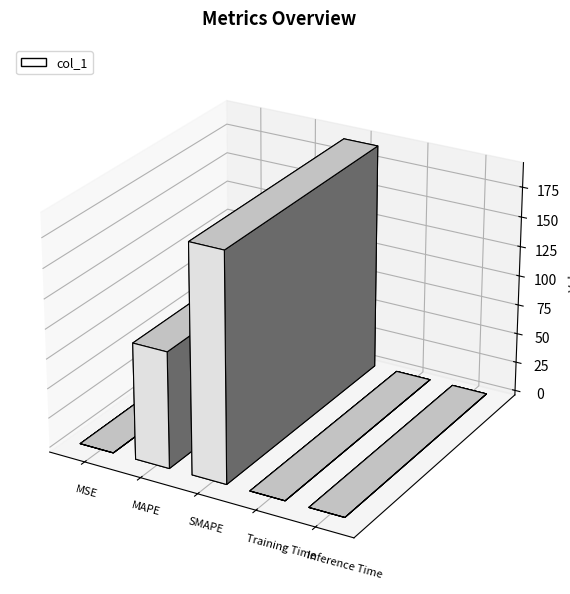

Between Inference Time and SMAPE, which is larger?

SMAPE